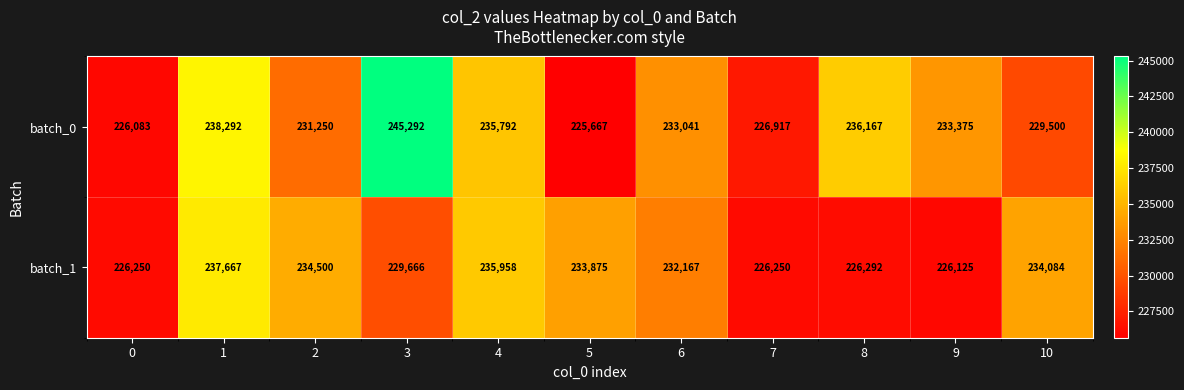

Reading right to left, transcribe all the data shown in this chart.

batch_0: 10=229500	9=233375	8=236167	7=226917	6=233041	5=225667	4=235792	3=245292	2=231250	1=238292	0=226083
batch_1: 10=234084	9=226125	8=226292	7=226250	6=232167	5=233875	4=235958	3=229666	2=234500	1=237667	0=226250